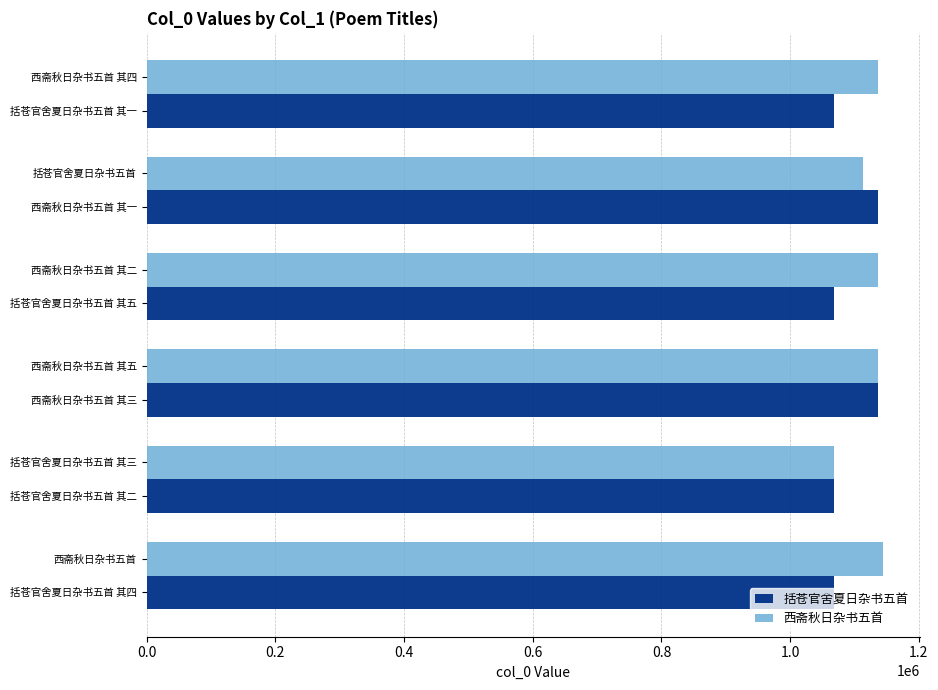

What is the average value of the 西斋秋日杂书五首 series?

1122251